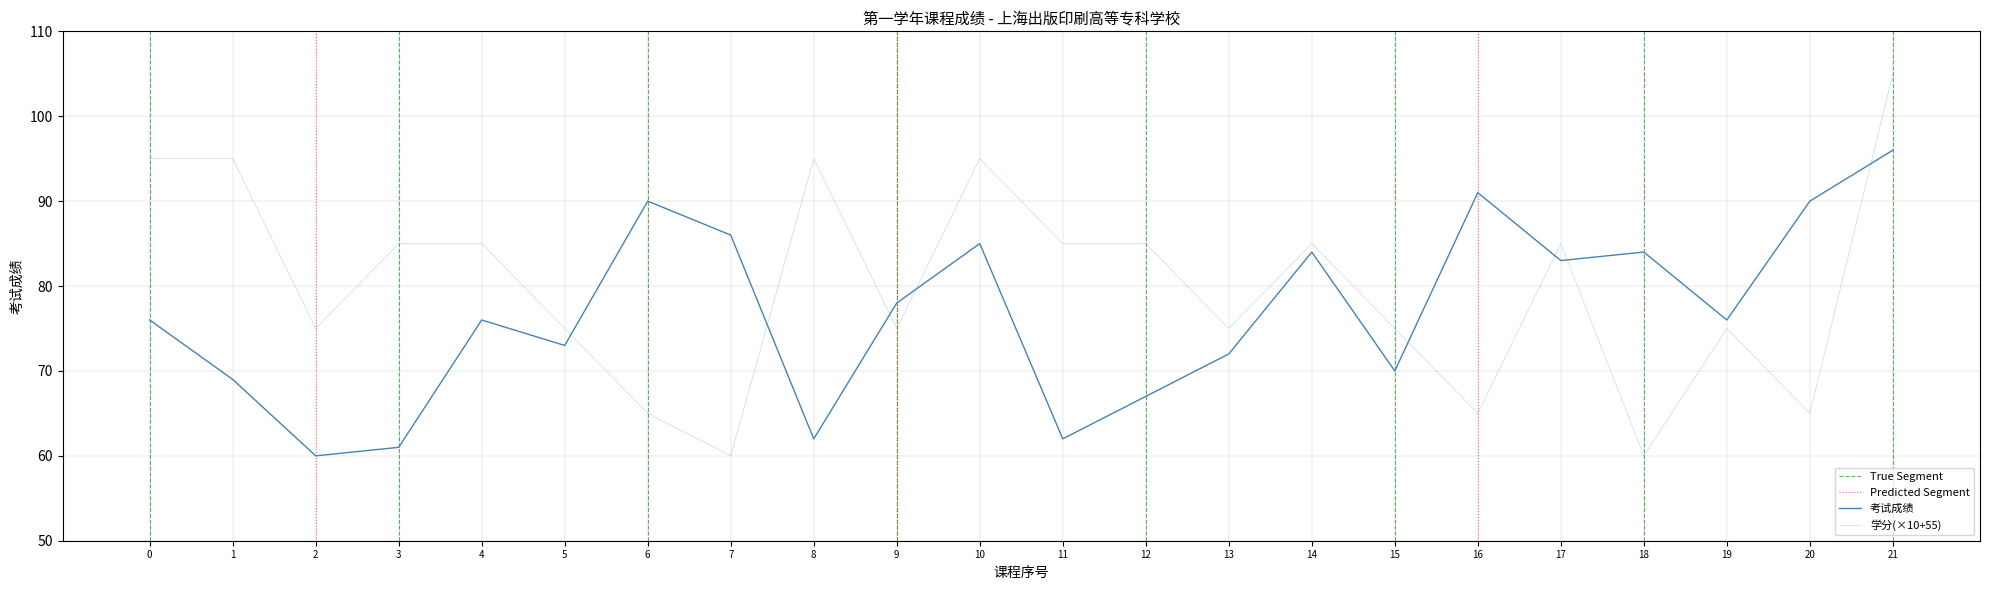

How many data points in 学分 are above 85?

5